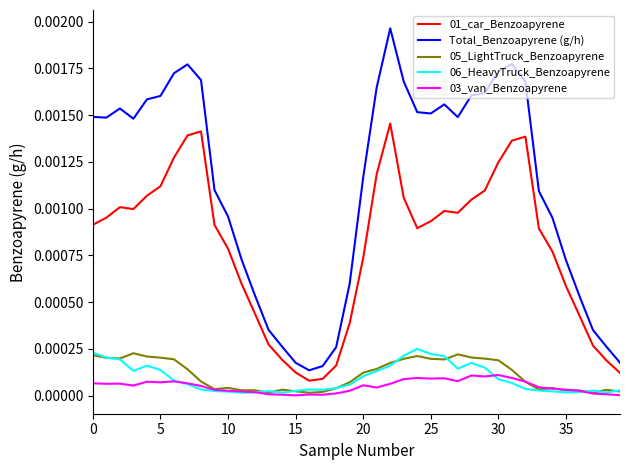

Which series has the widest spread of values?

Total_Benzoapyrene (g/h)